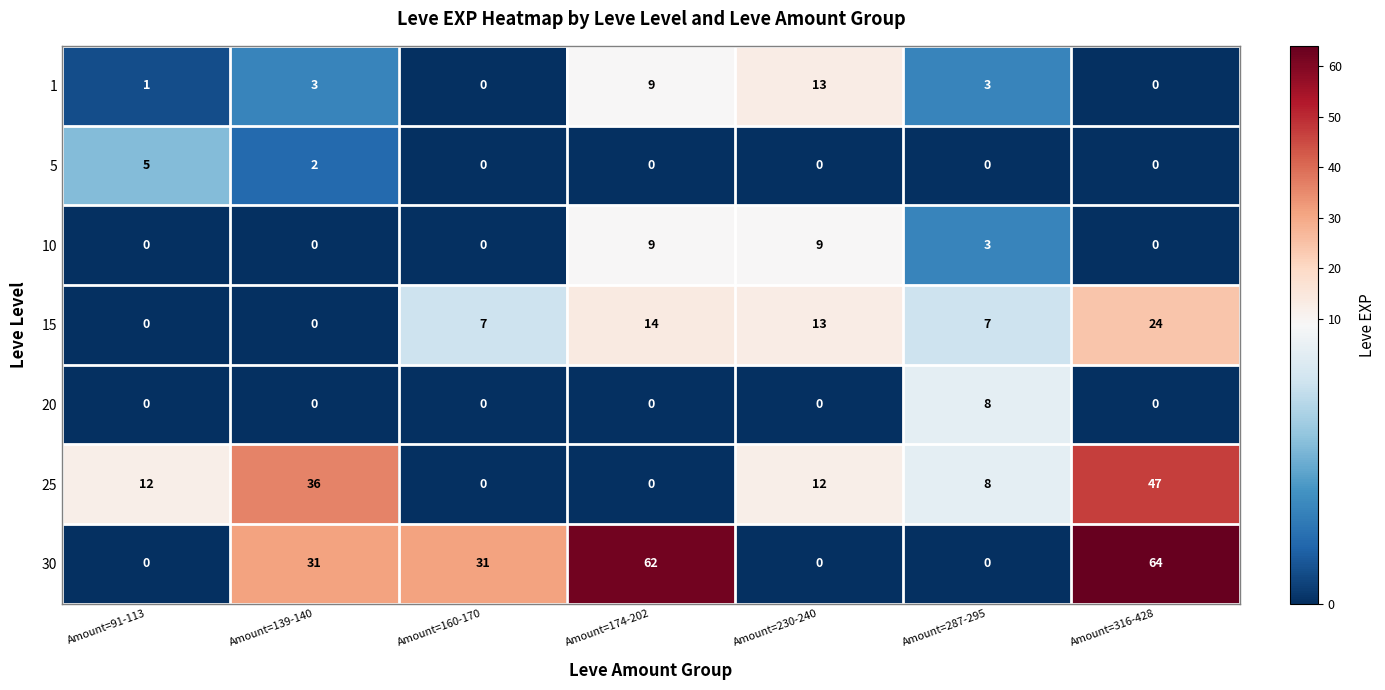

Count the number of data series in this chart.

7